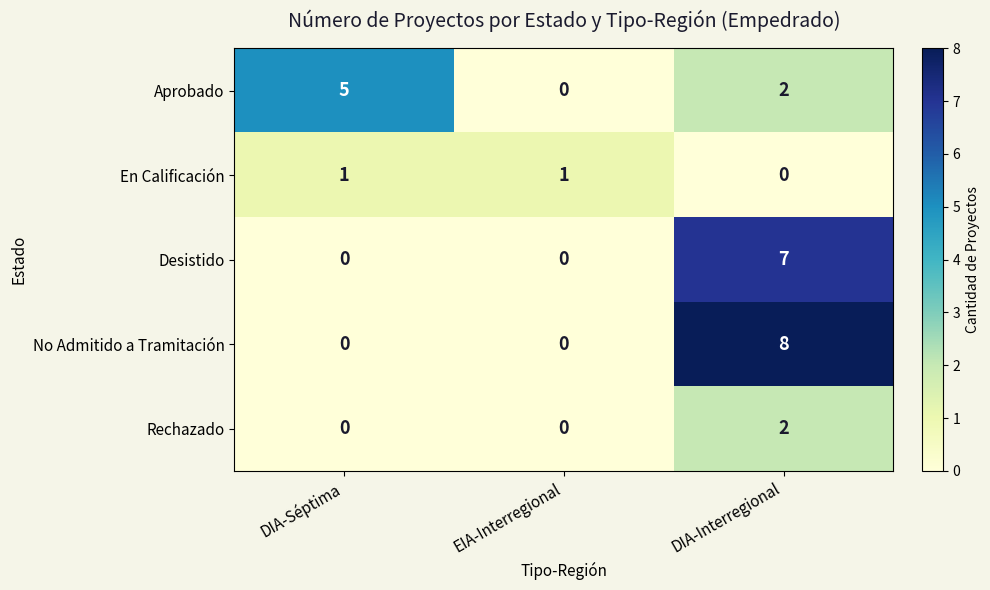

How many data points in En Calificación are less than 1?

1